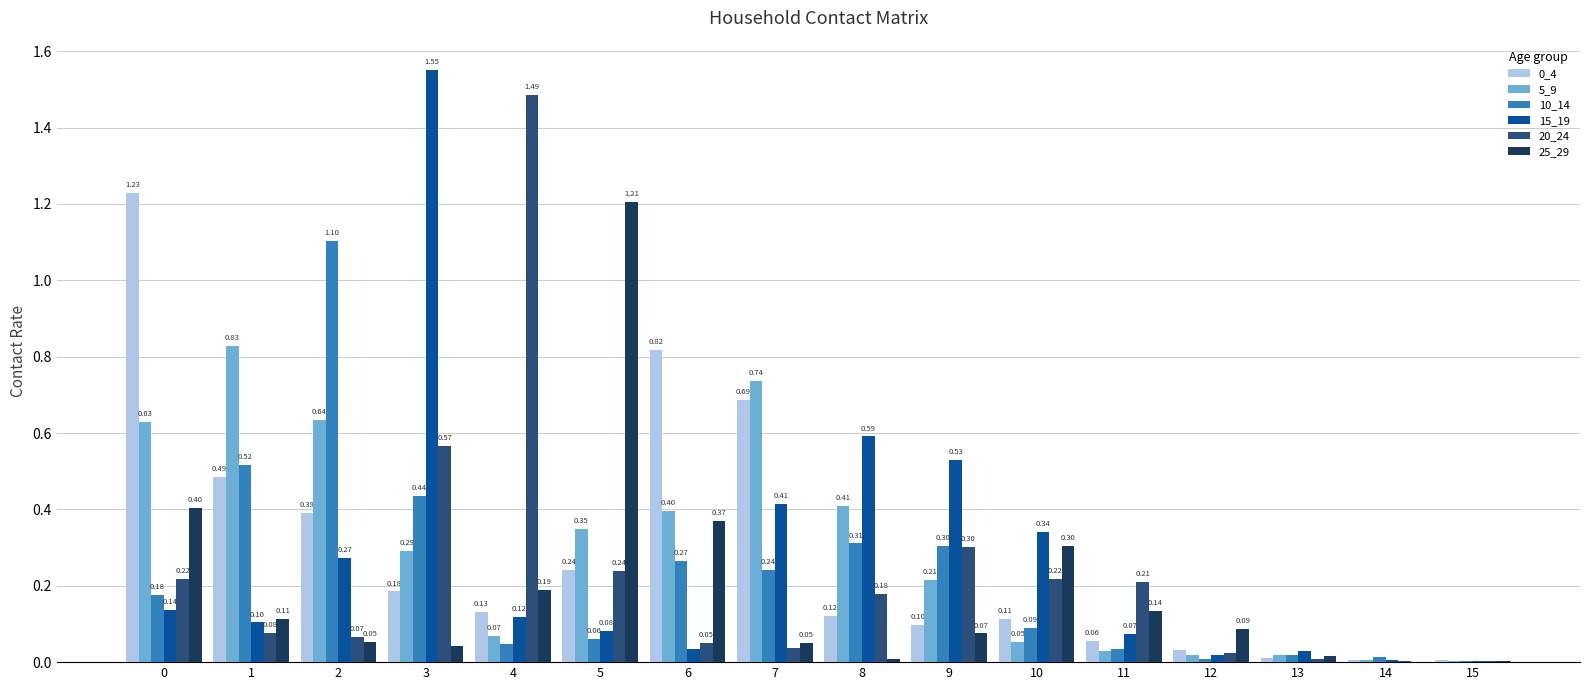

Which series changed the most between 8 and 15?

15_19